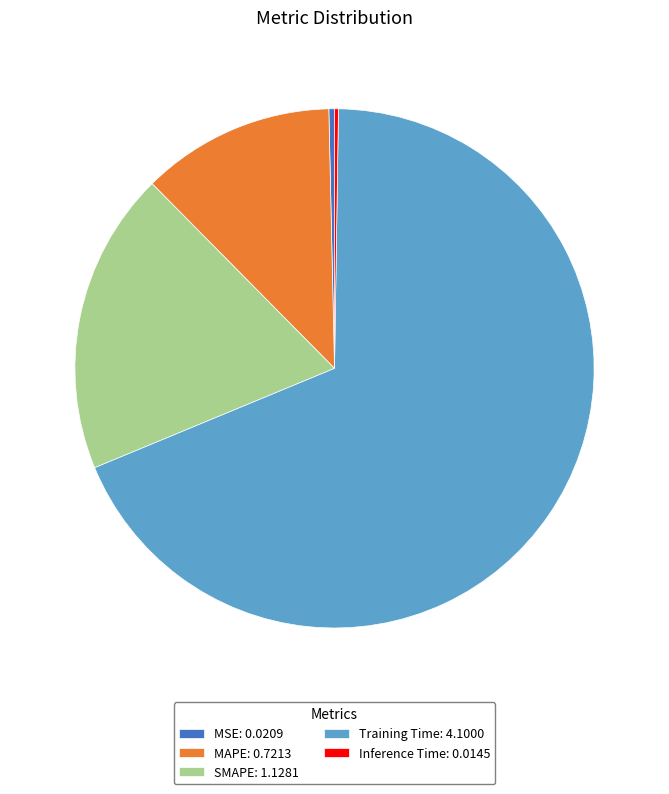

True or false: SMAPE: 1.1281 accounts for 12% of the total.

False